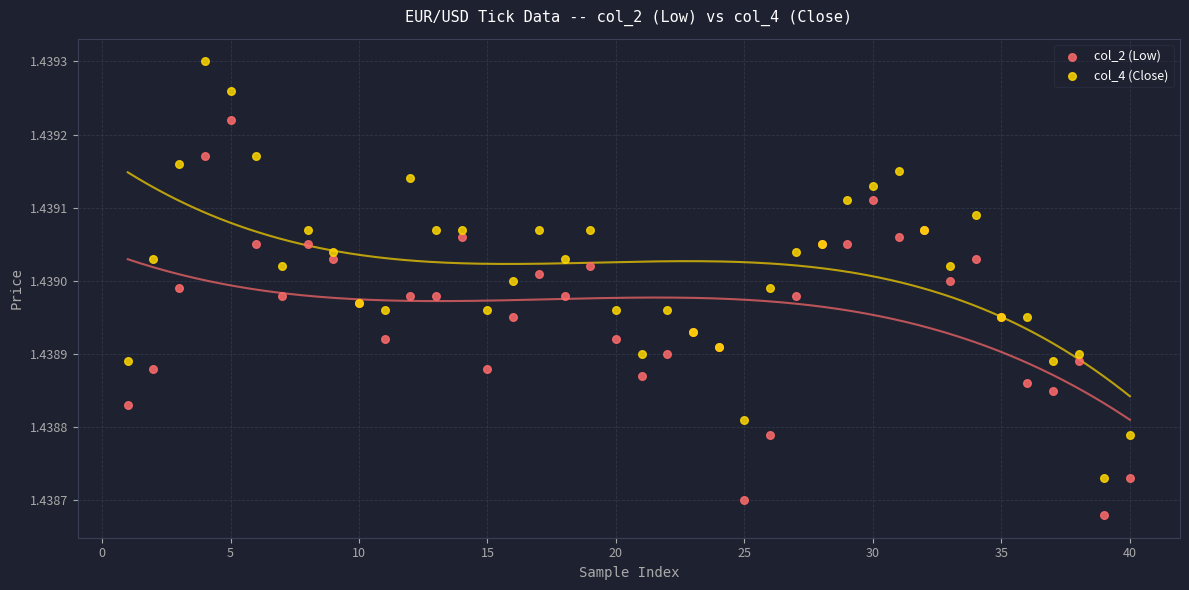

What are all the series names shown in the legend?

col_2 (Low), col_4 (Close)